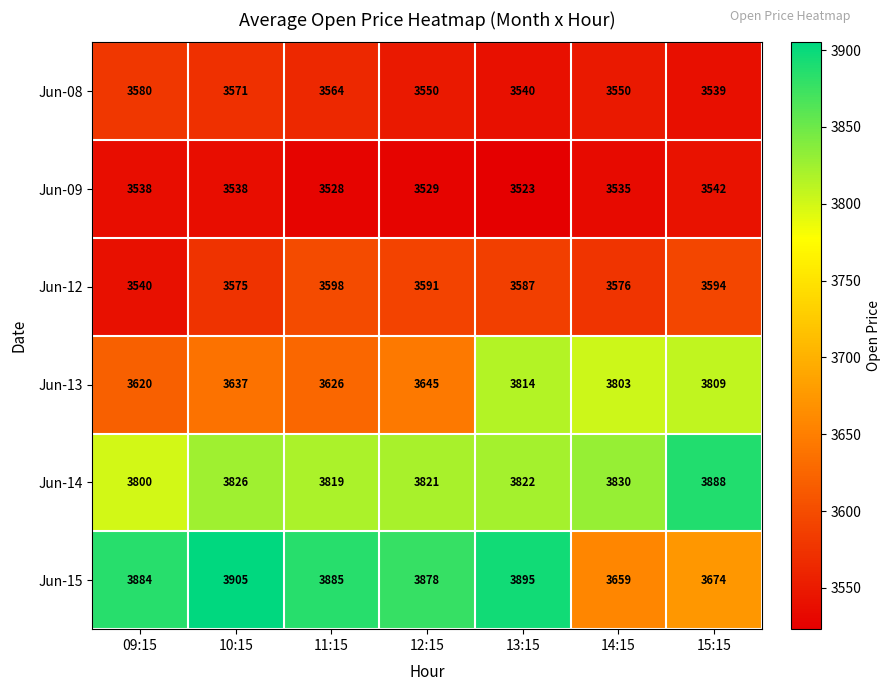

Which series has the largest total across all categories?

Jun-14